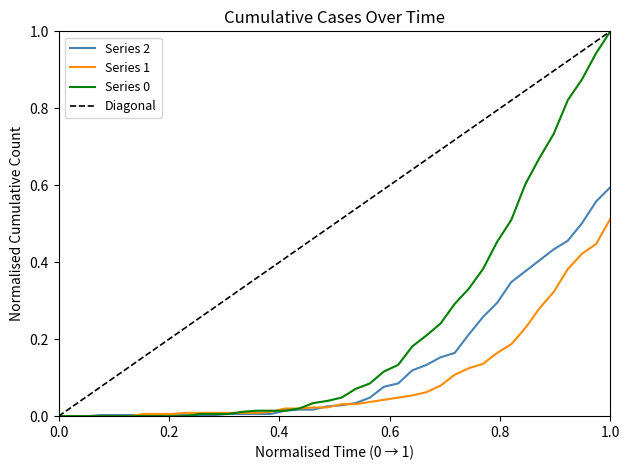

What is the difference between the second highest and minimum values in the 2 series?

0.6